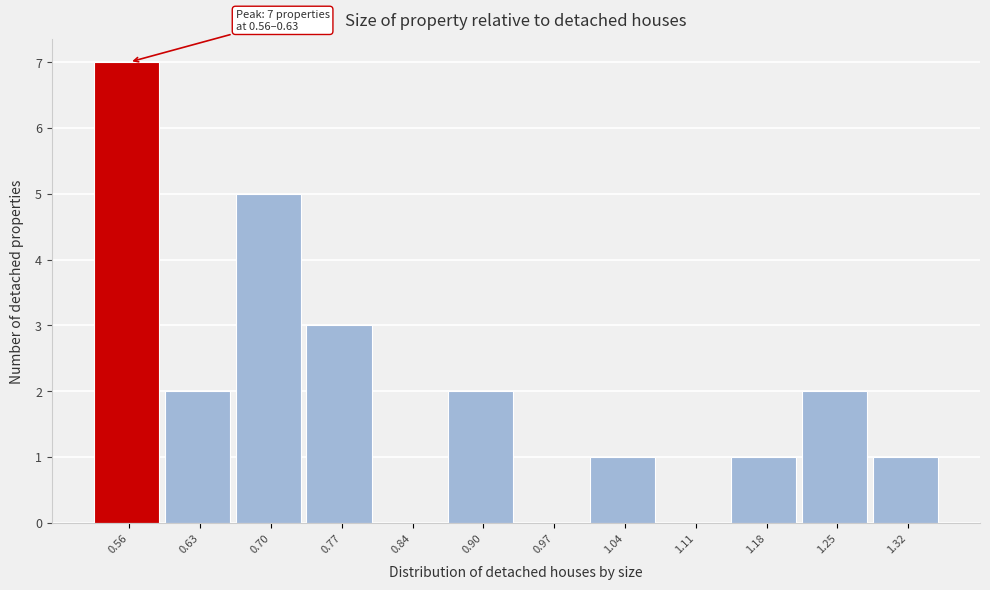

Reading left to right, what are all the values shown in this chart?

0.56=7	0.63=2	0.70=5	0.77=3	0.84=0	0.90=2	0.97=0	1.04=1	1.11=0	1.18=1	1.25=2	1.32=1